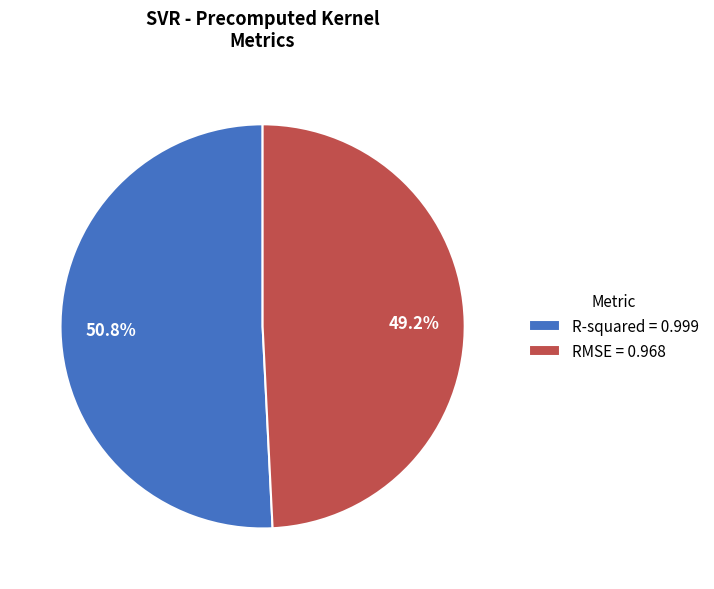

Which has a higher value, R-squared or RMSE?

R-squared